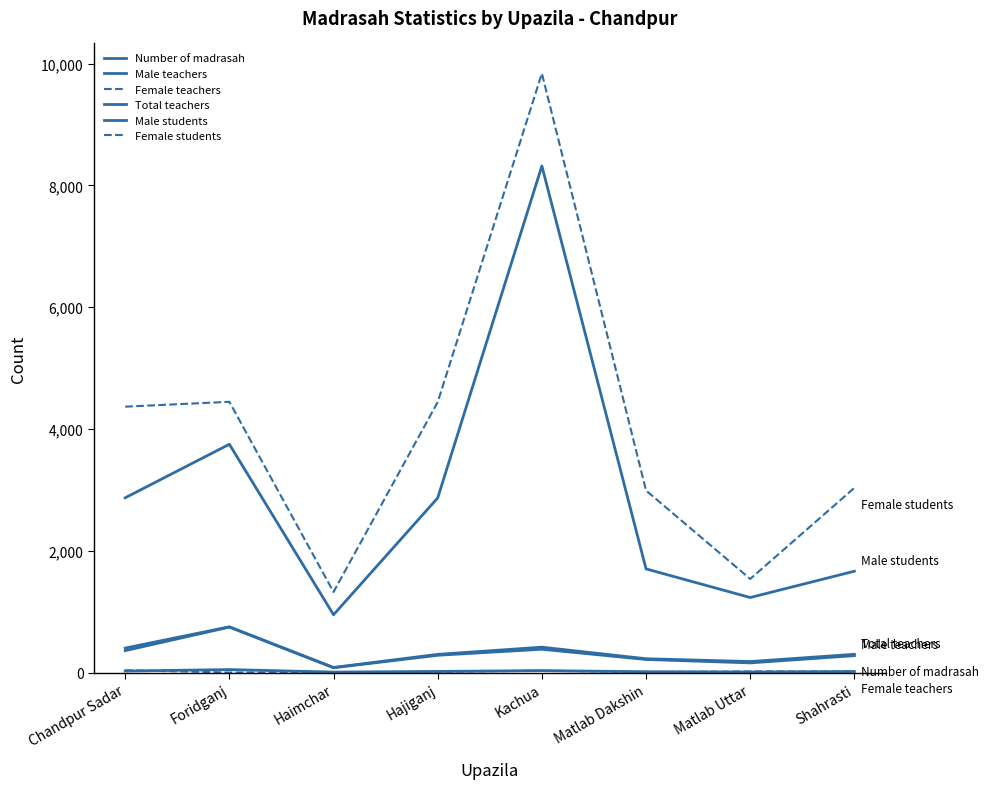

What is the sum of the Total teachers values at Matlab Dakshin and Shahrasti?

533